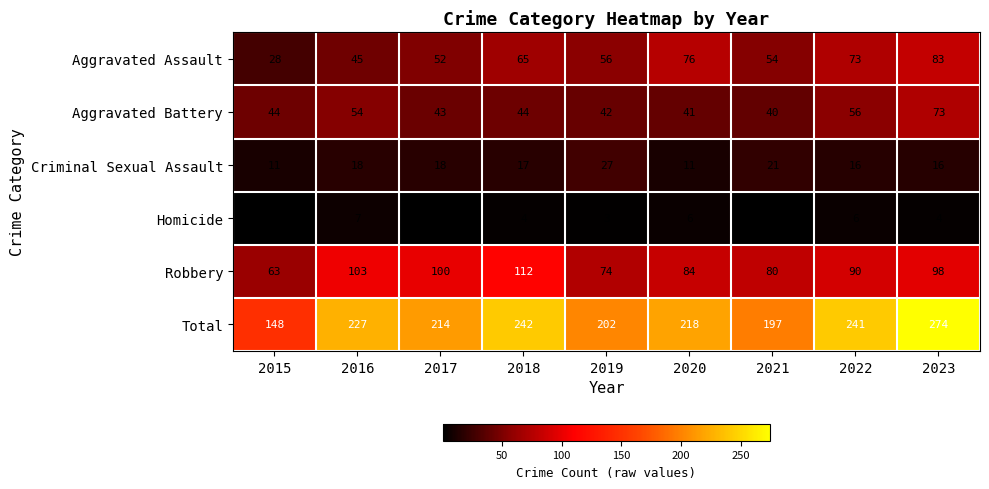

What is the spread (max minus min) of values at 2020?

212